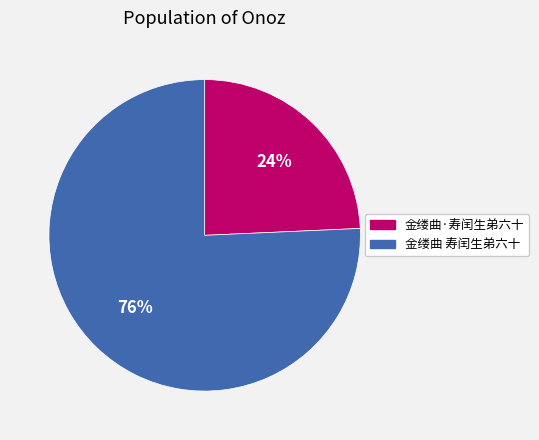

Is the sum of 金缕曲 寿闰生弟六十 and 金缕曲·寿闰生弟六十 greater than half?

Yes